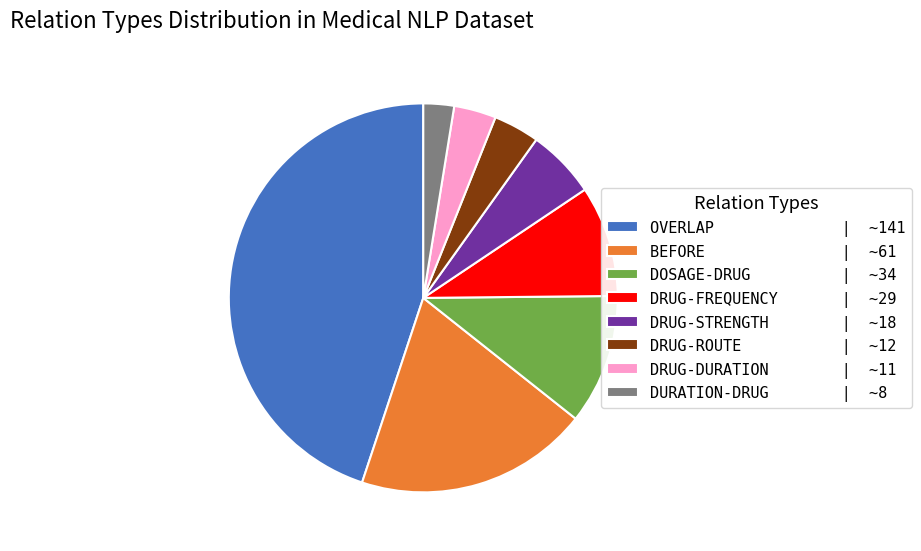

Does DRUG-ROUTE | ~12 represent more than half of the total?

No